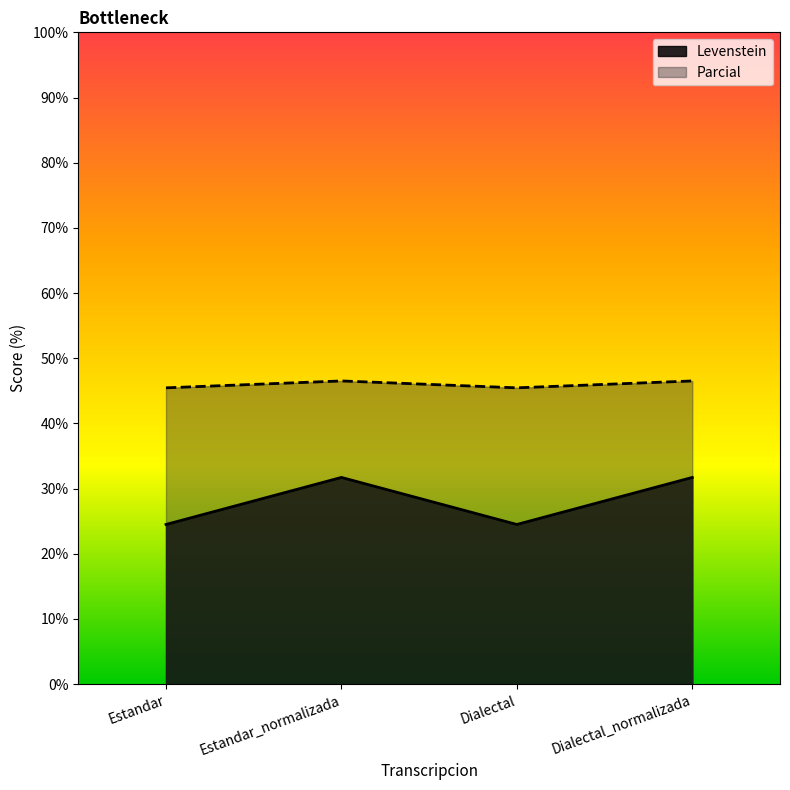

True or false: Parcial and Levenstein cross at least once.

False